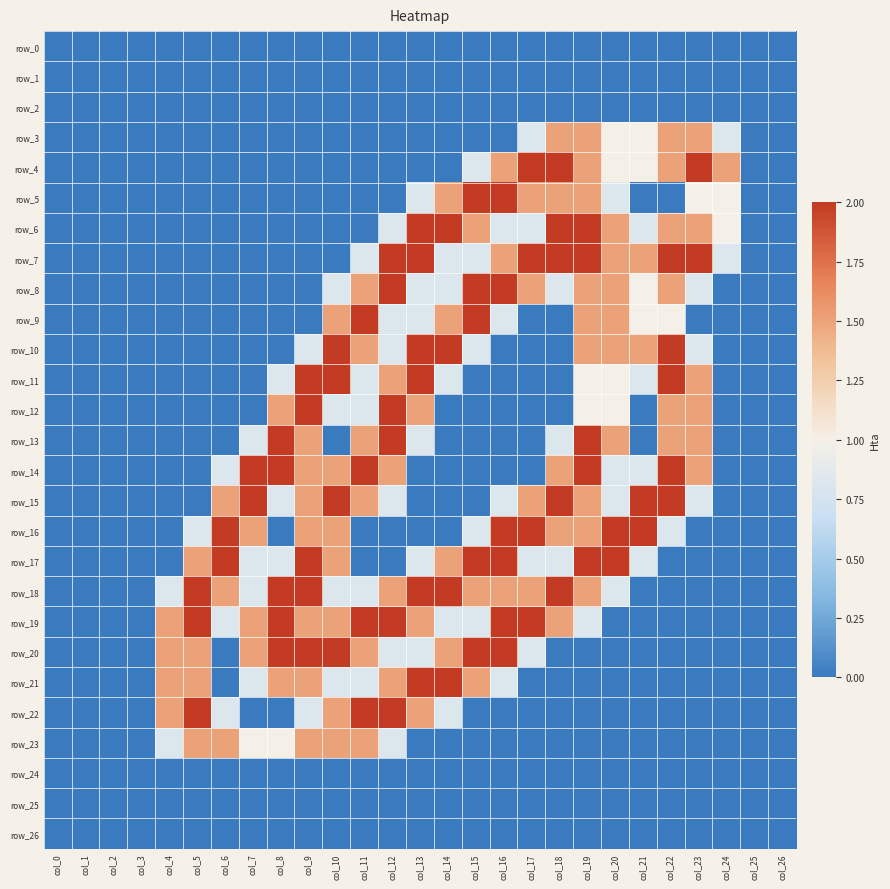

Count the number of data series in this chart.

27